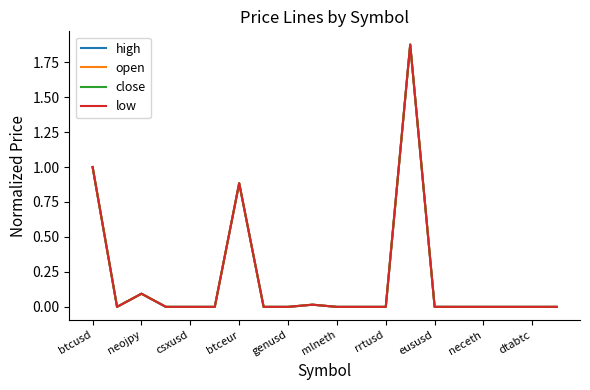

What is the sum of all open values?

3.9